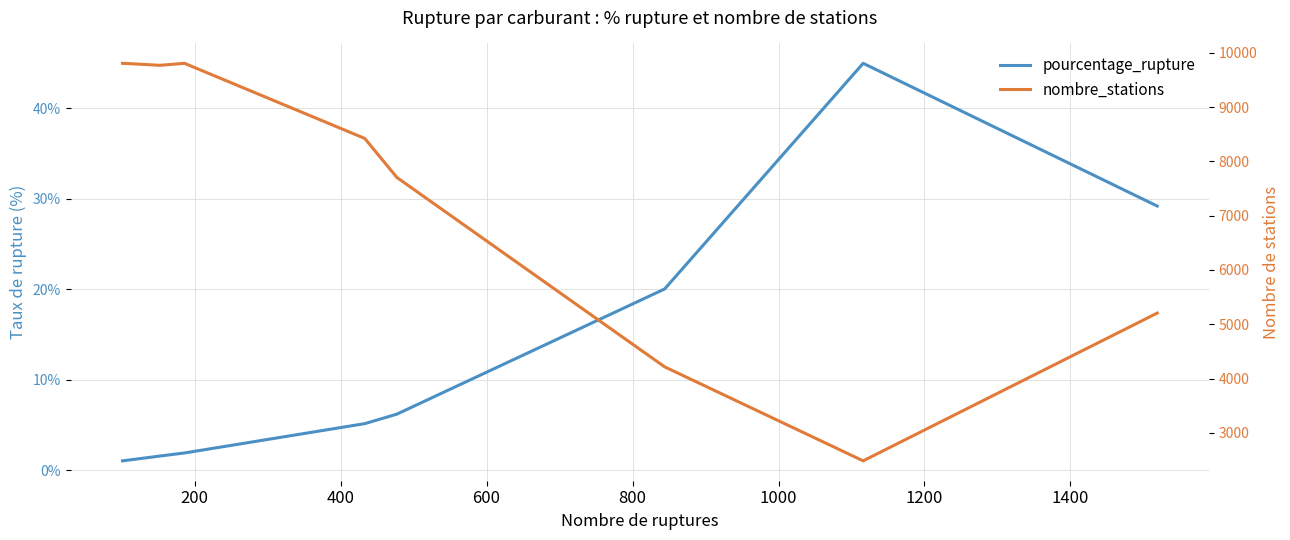

Reading right to left, what are all the values shown in this chart?

pourcentage_rupture: 29.2	45.0	20.0	6.2	5.1	1.9	1.6	1.4	1.0
nombre_stations: 5206.0	2483.0	4215.0	7705.0	8424.0	9808.0	9771.0	9785.0	9808.0